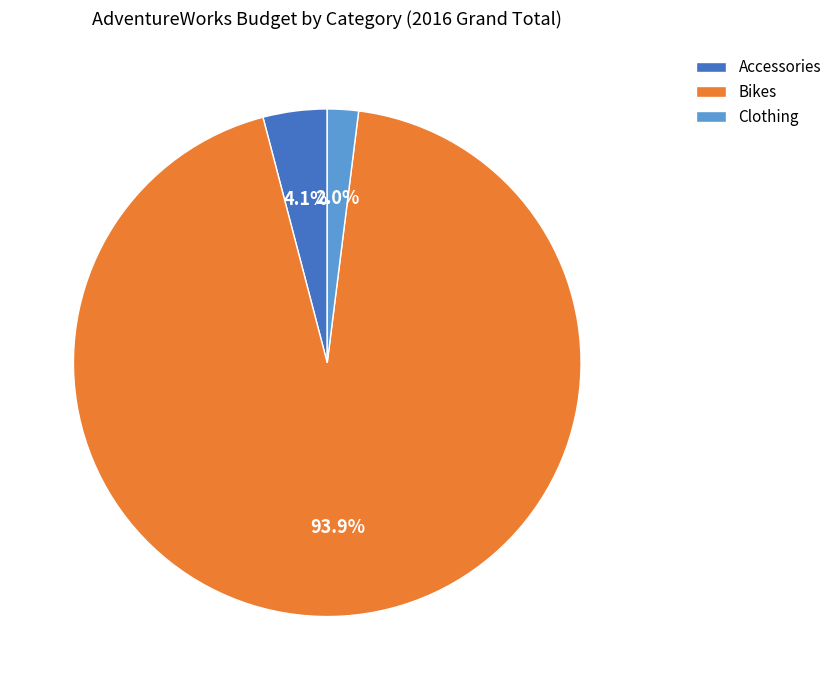

How many slices are in this pie chart?

3